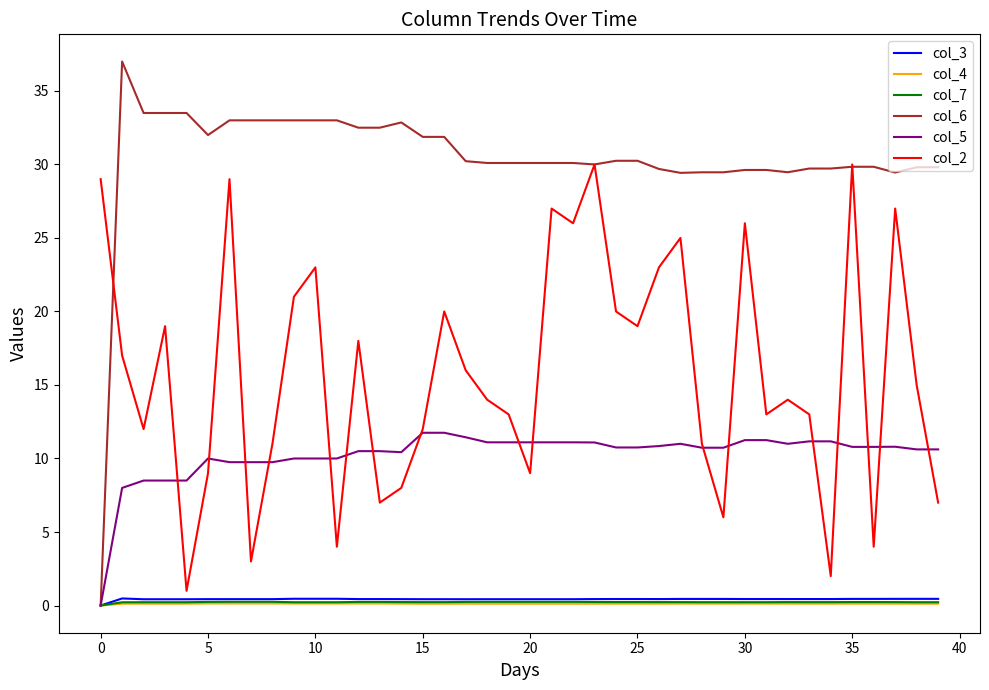

Which series has the largest total across all categories?

col_6